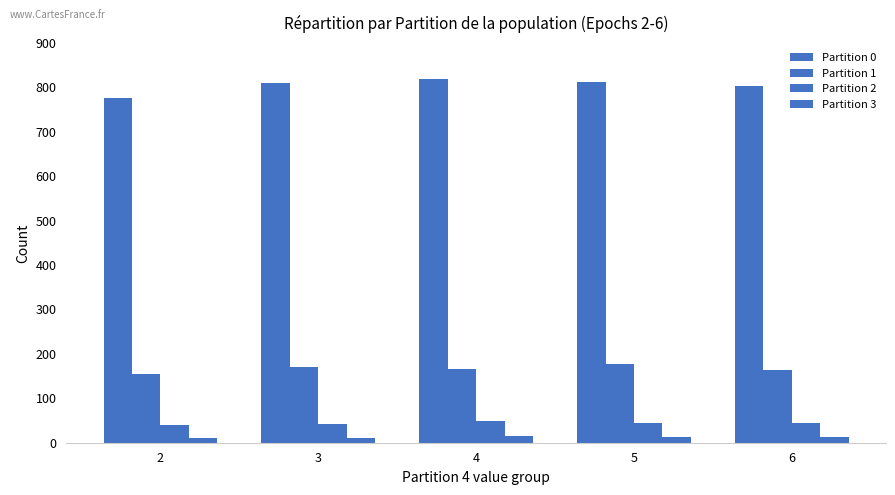

Which series has the largest total across all categories?

Partition 0